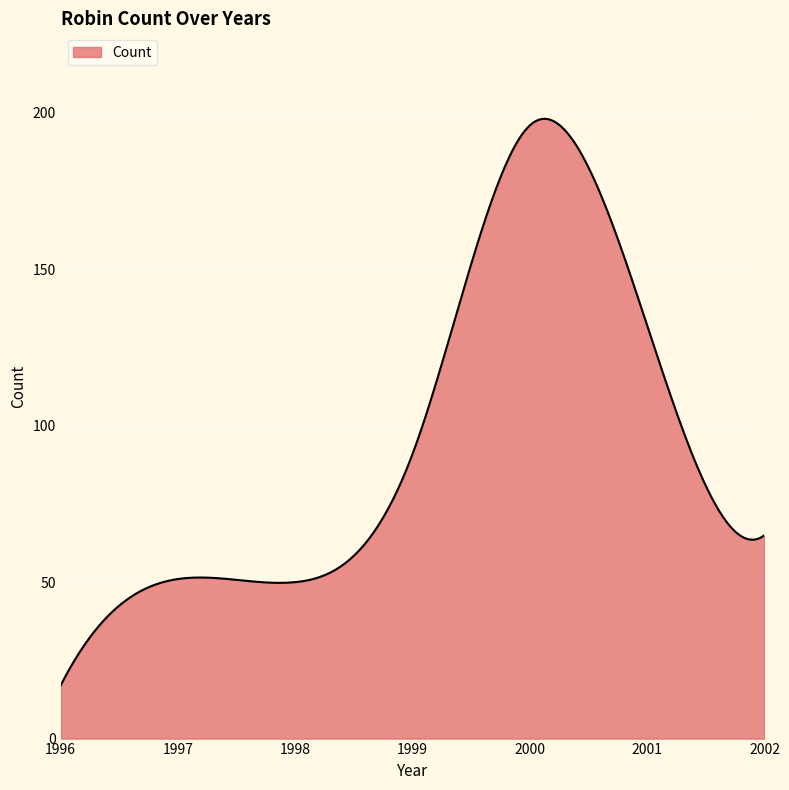

What is the difference between the maximum and minimum values?

181.1